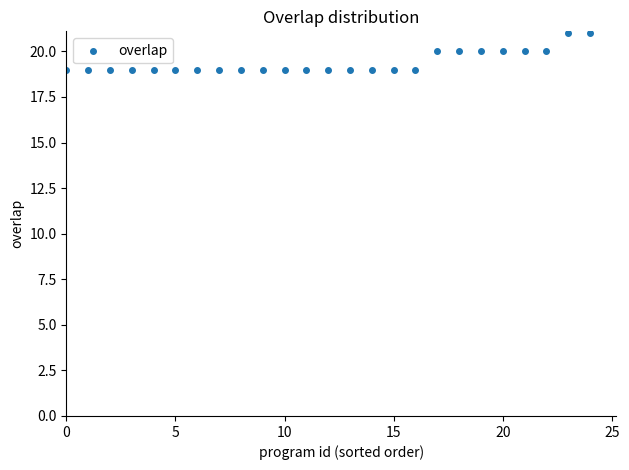

How many points are shown in the scatter plot?

25